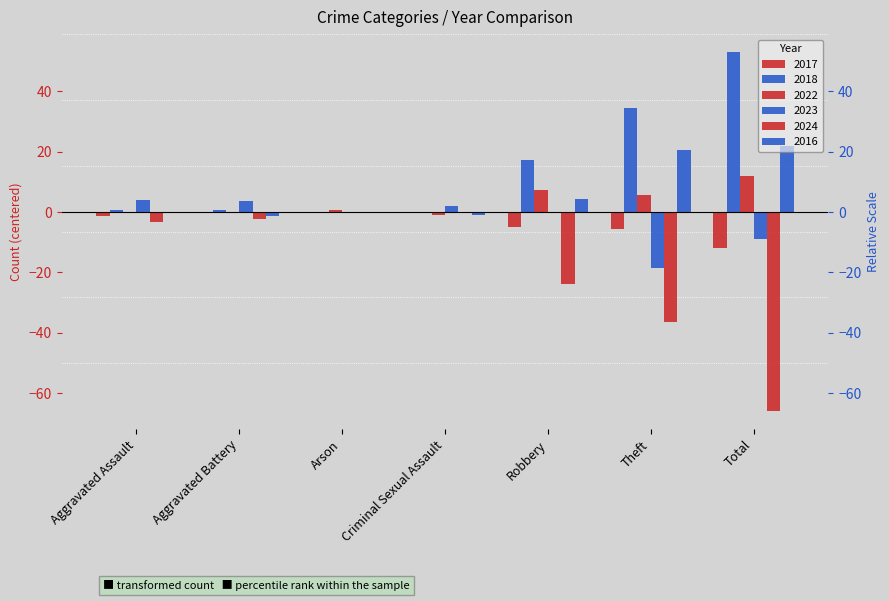

Which has a higher value, Aggravated Battery or Arson?

Arson